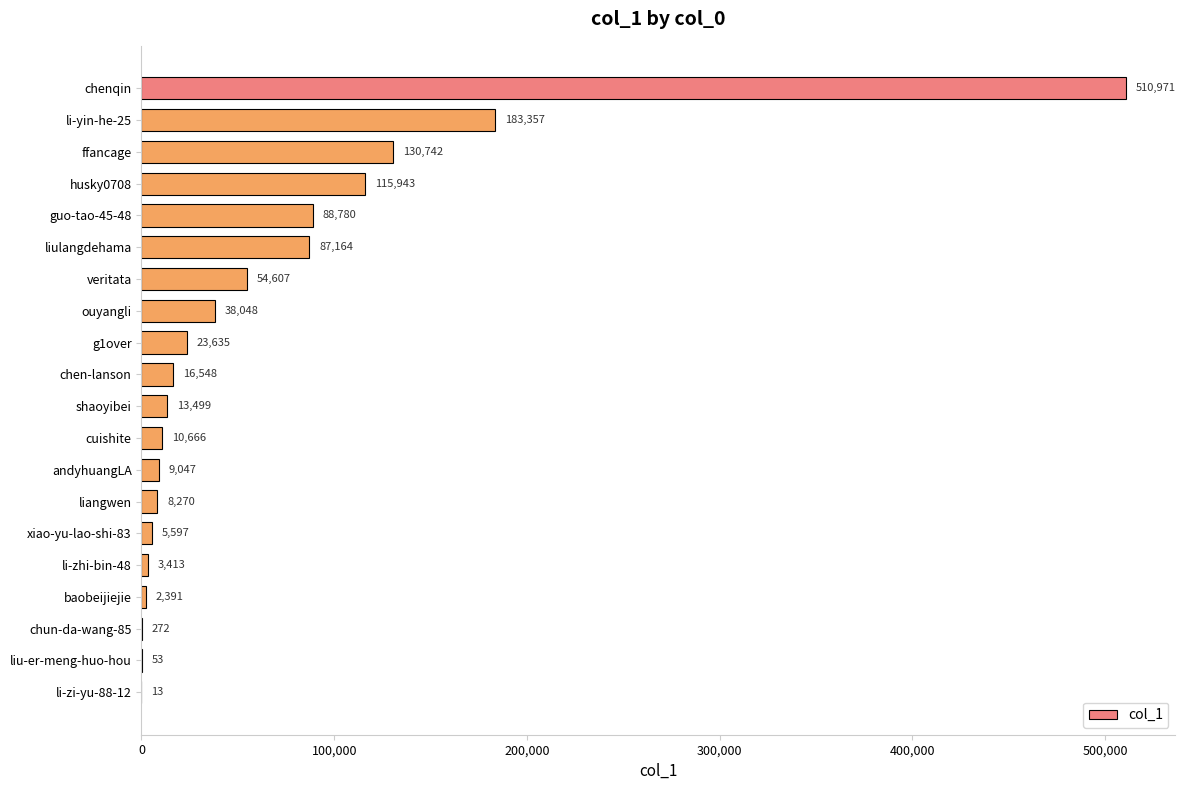

Which label corresponds to the largest value in the chart?

chenqin